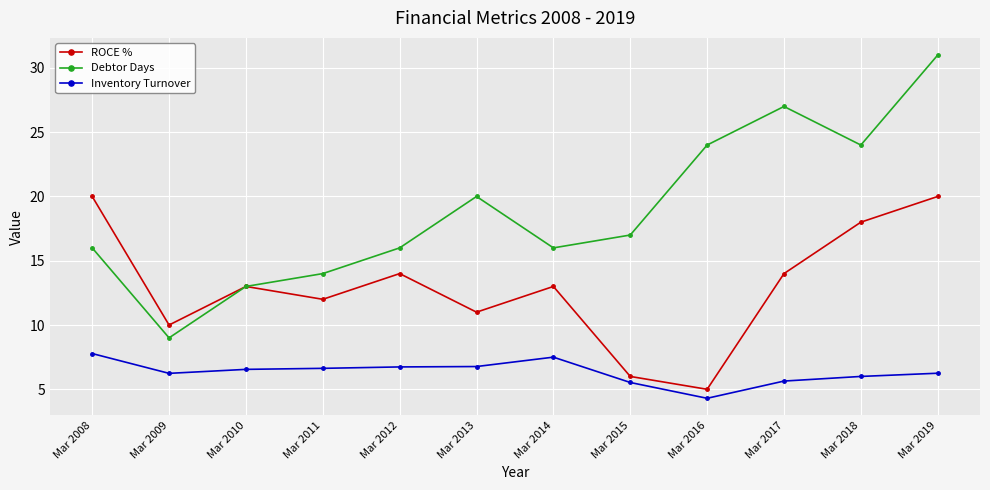

What are all the series names shown in the legend?

ROCE %, Debtor Days, Inventory Turnover